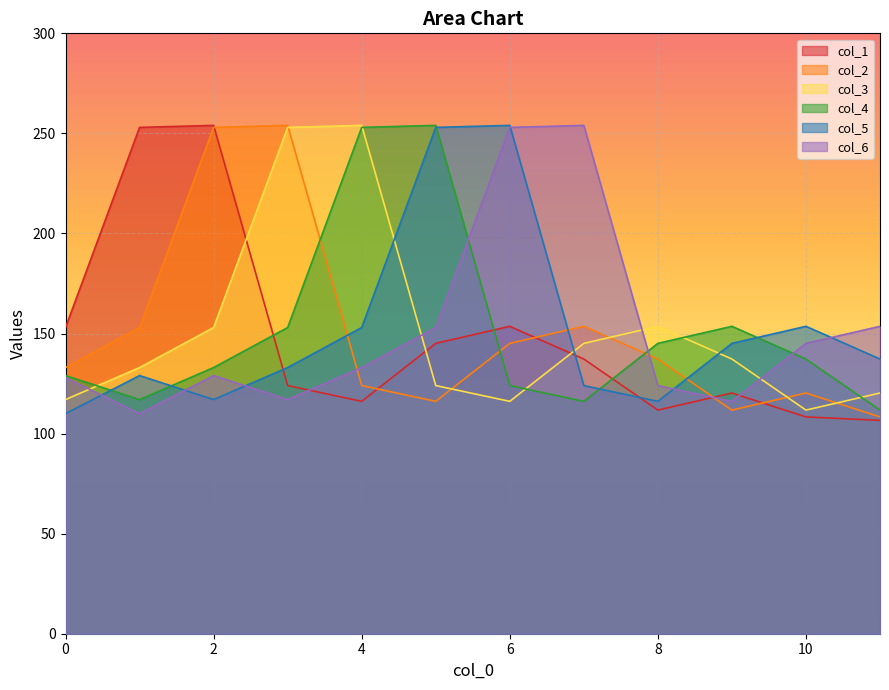

Reading left to right, transcribe all the data shown in this chart.

col_1: 153.0	253.0	254.0	124.0	116.1	145.1	153.6	137.3	111.7	120.3	108.3	106.6
col_2: 133.0	153.0	253.0	254.0	124.0	116.1	145.1	153.6	137.3	111.7	120.3	108.3
col_3: 117.0	133.0	153.0	253.0	254.0	124.0	116.1	145.1	153.6	137.3	111.7	120.3
col_4: 129.0	117.0	133.0	153.0	253.0	254.0	124.0	116.1	145.1	153.6	137.3	111.7
col_5: 110.0	129.0	117.0	133.0	153.0	253.0	254.0	124.0	116.1	145.1	153.6	137.3
col_6: 128.0	110.0	129.0	117.0	133.0	153.0	253.0	254.0	124.0	116.1	145.1	153.6